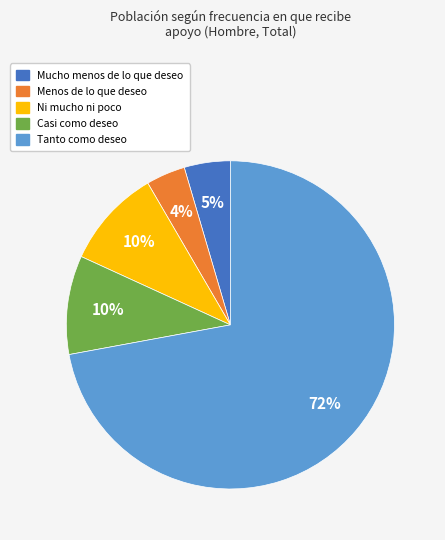

To the nearest percent, what portion does Menos de lo que deseo represent?

4%